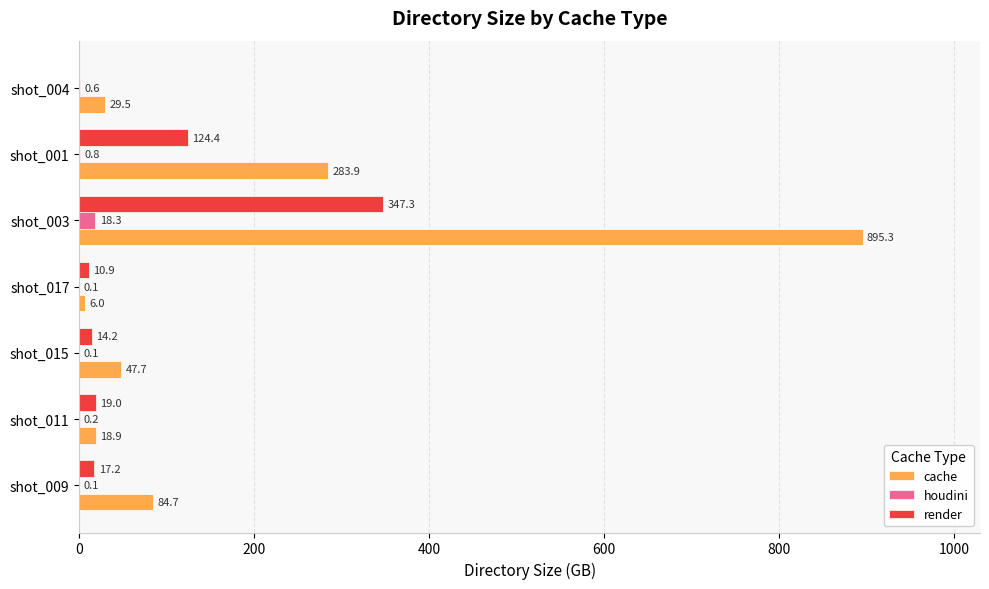

At which category is the sum across all series the highest?

shot_003